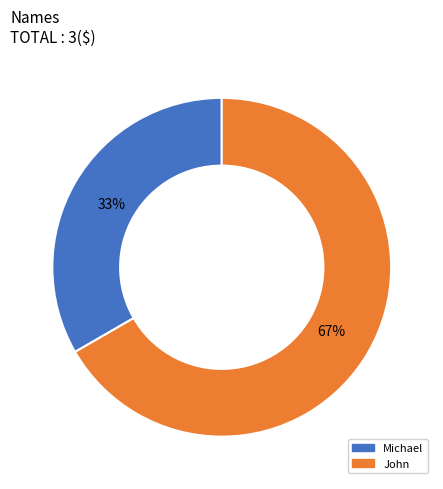

Which has a higher value, Michael or John?

John